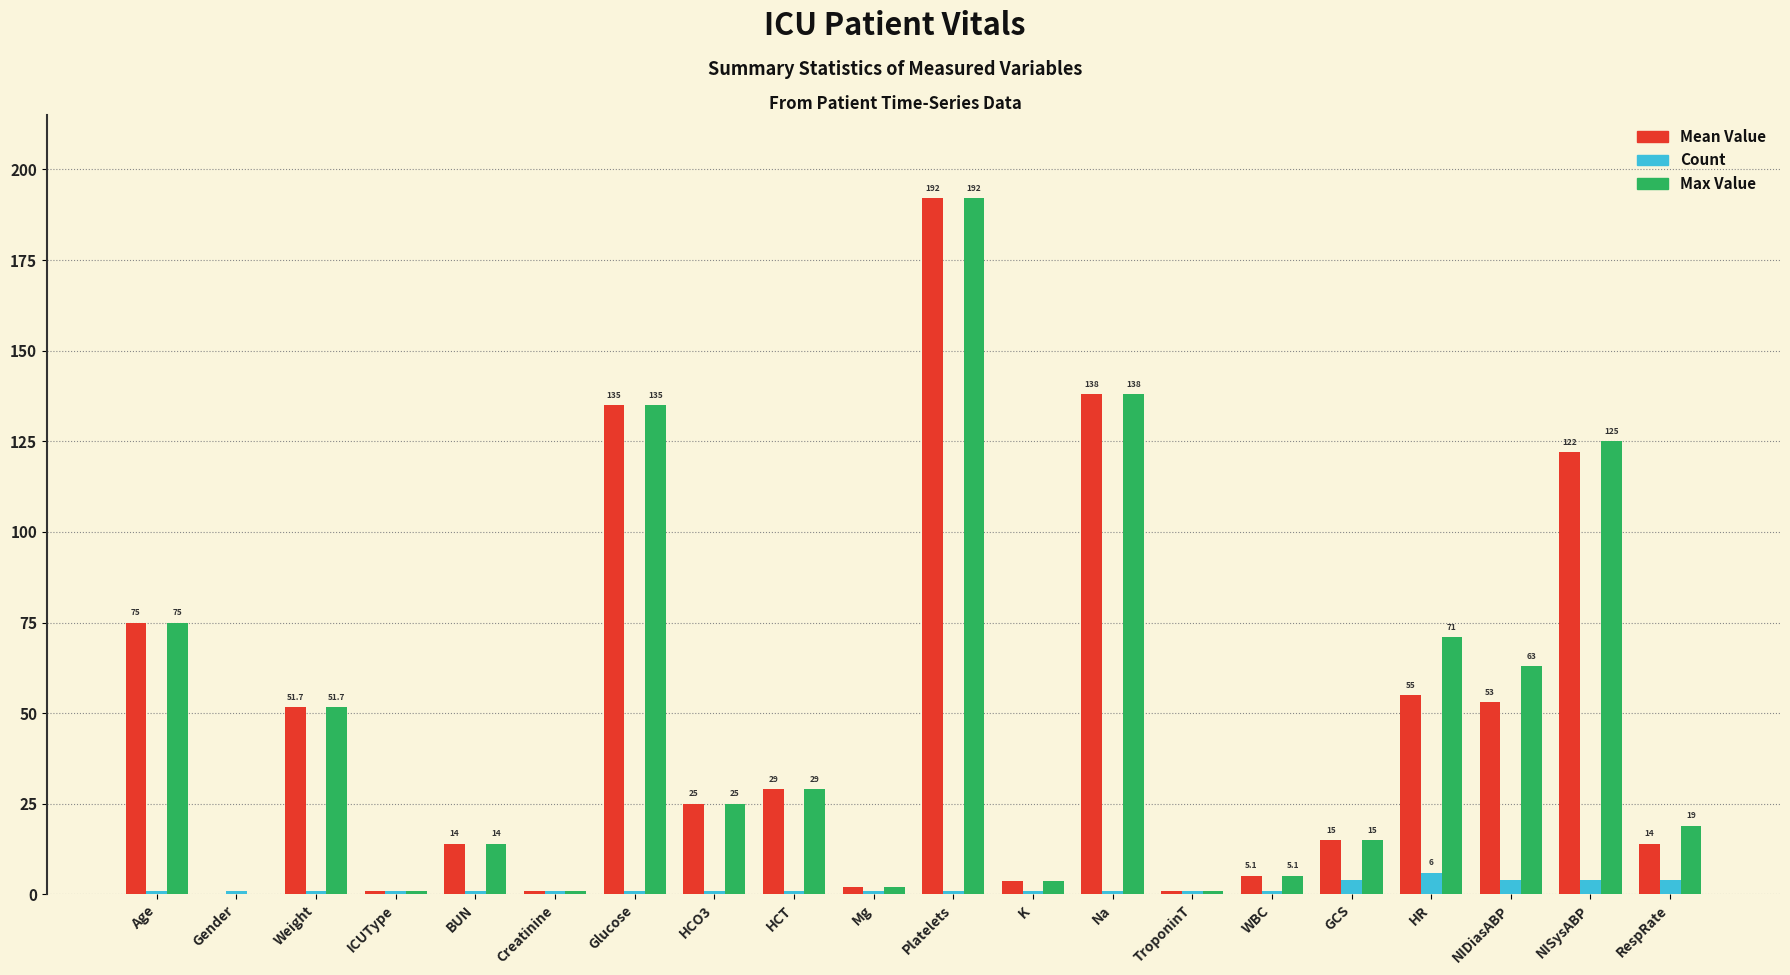

What value does the Mean Value series have at HCO3?

25.0